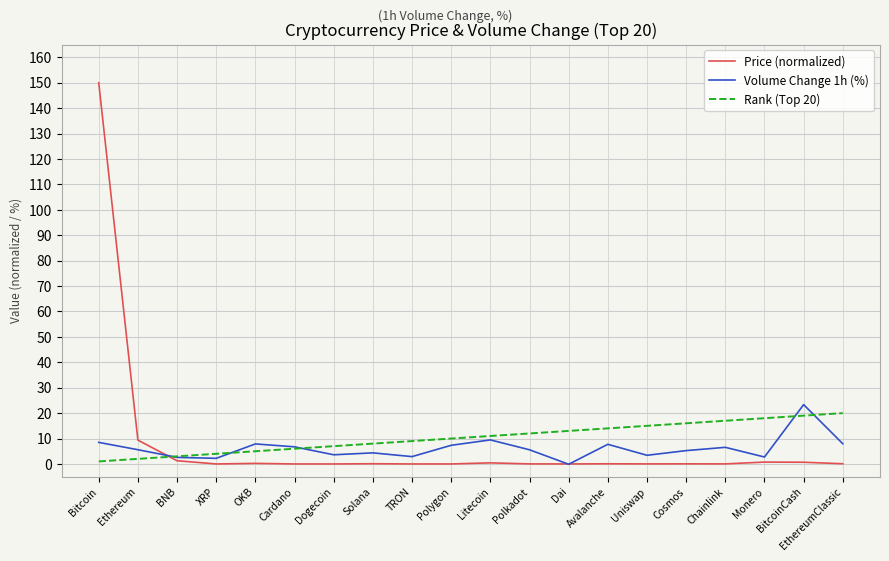

How many negative values does the Volume Change 1h (%) series have?

1